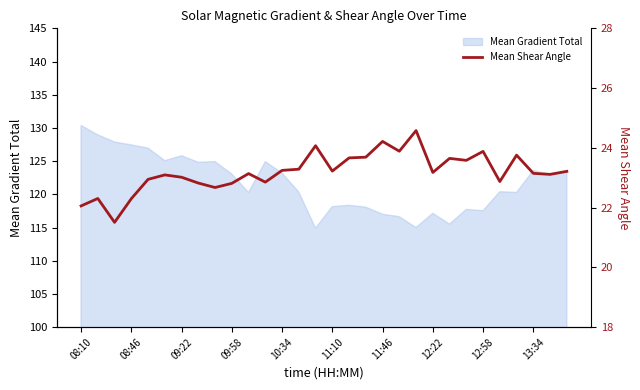

Where does the Mean Gradient Total series first go above 122?

08:10